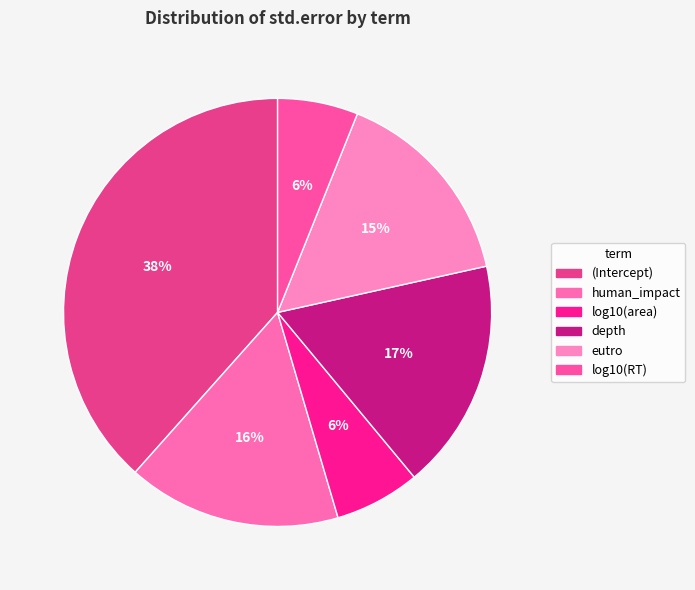

Which slice is the smallest?

log10(RT)